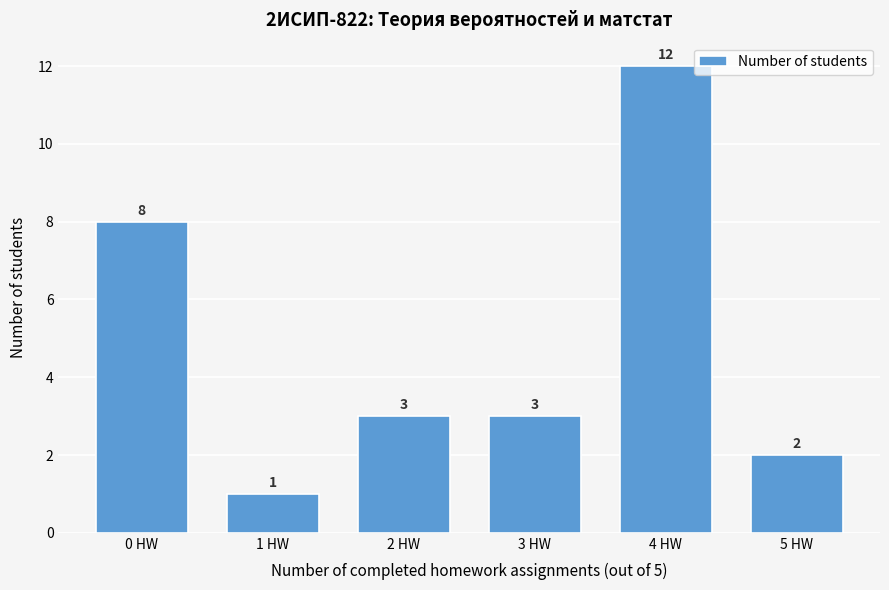

Reading left to right, transcribe all the data shown in this chart.

0 HW=8	1 HW=1	2 HW=3	3 HW=3	4 HW=12	5 HW=2